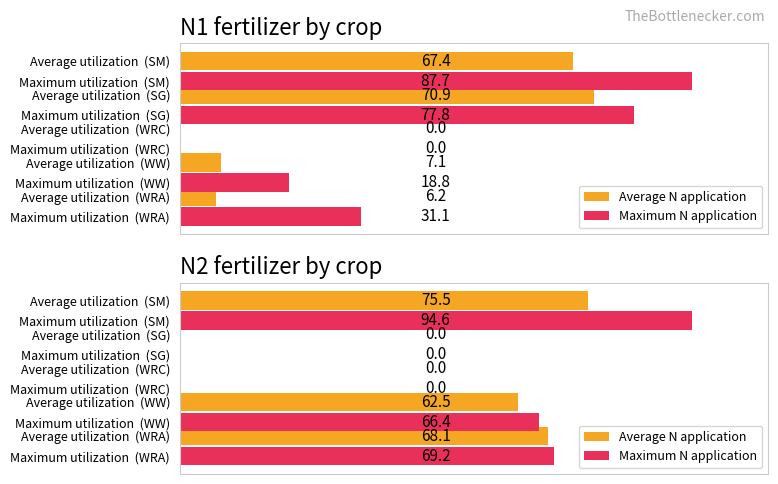

What is the greatest value displayed?

94.6